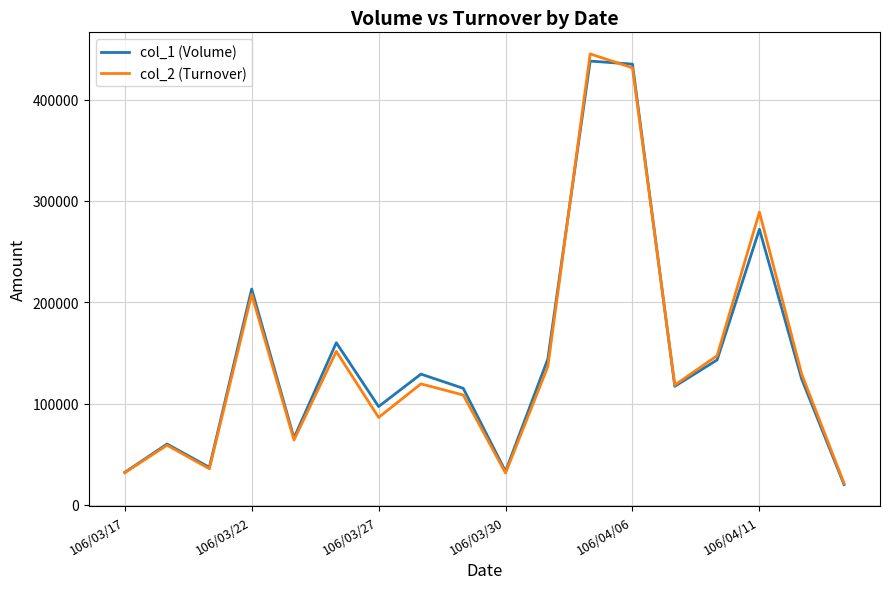

What is the minimum value for col_2 (Turnover)?

21200